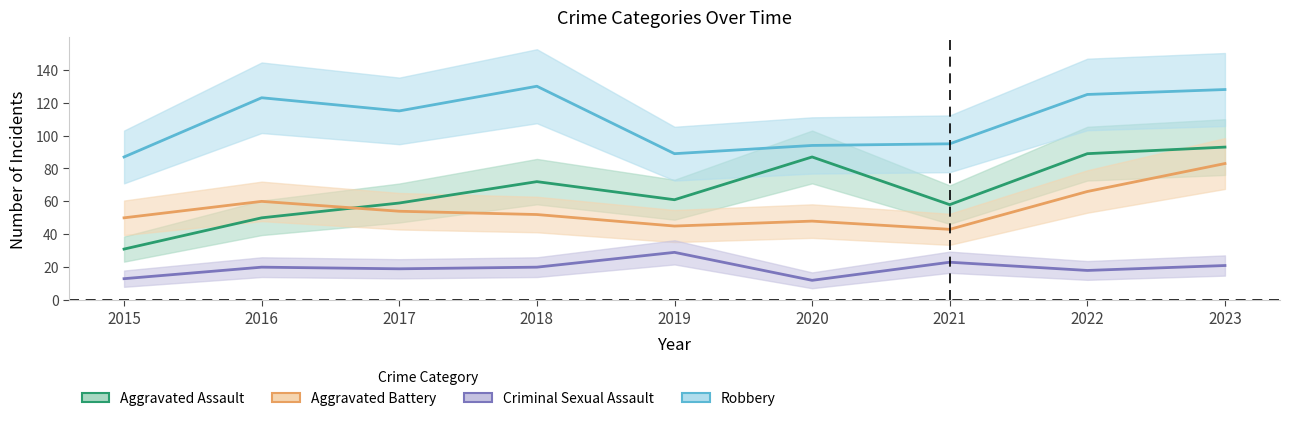

Reading left to right, list all the values displayed in this chart.

Aggravated Assault: 31	50	59	72	61	87	58	89	93
Aggravated Battery: 50	60	54	52	45	48	43	66	83
Criminal Sexual Assault: 13	20	19	20	29	12	23	18	21
Robbery: 87	123	115	130	89	94	95	125	128